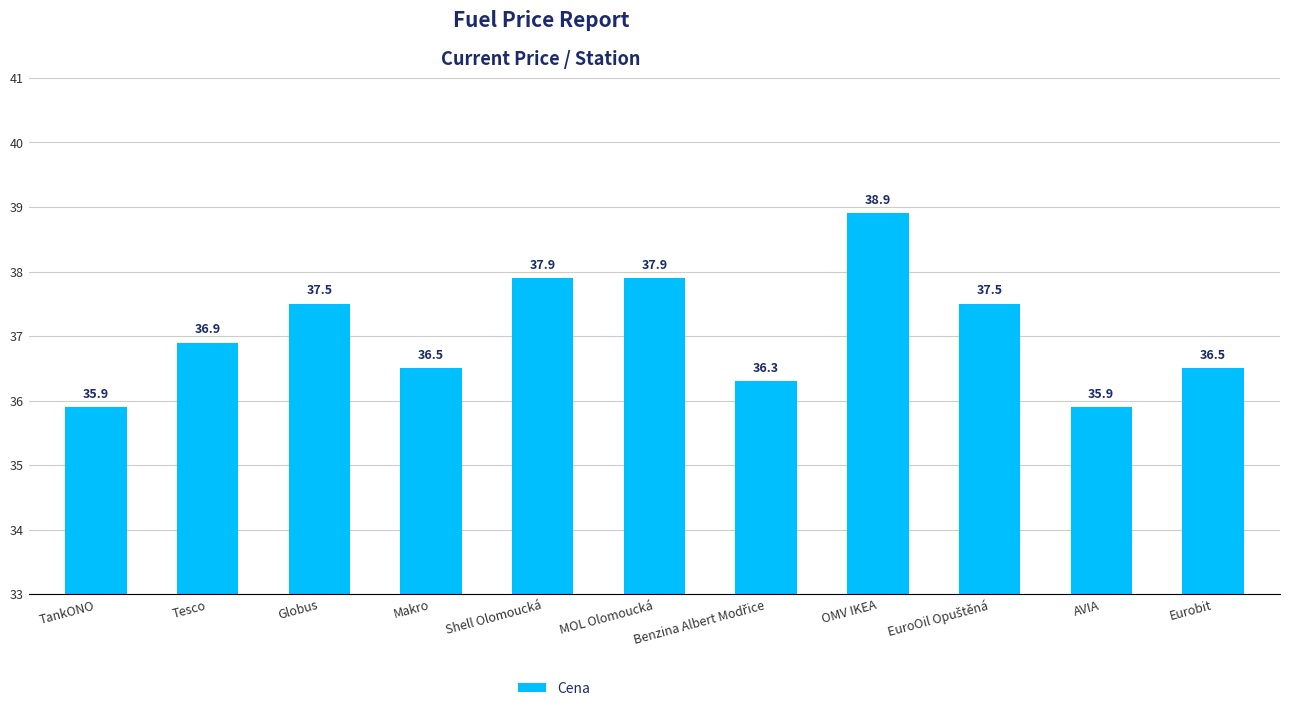

Is it true that the value at AVIA is 24.8?

False